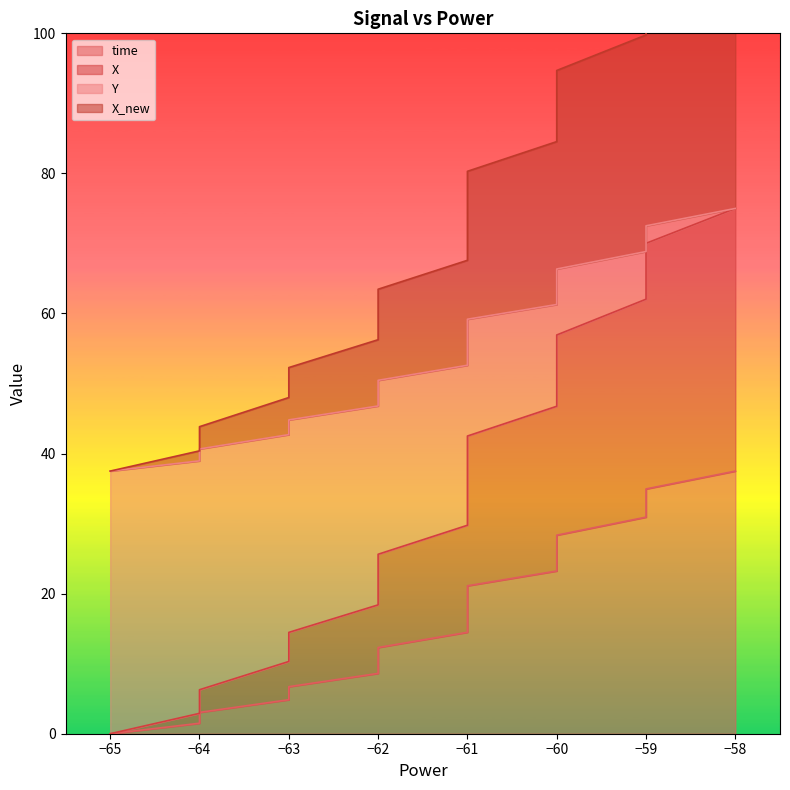

Rank the series at −60 from highest to lowest value.

X, X_new, Y, time